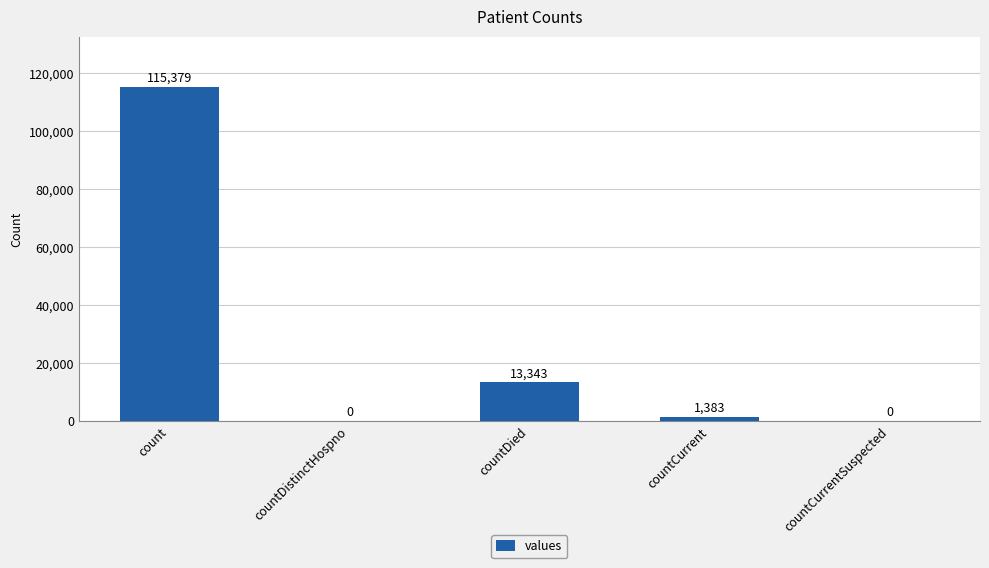

Which label corresponds to the largest value in the chart?

count